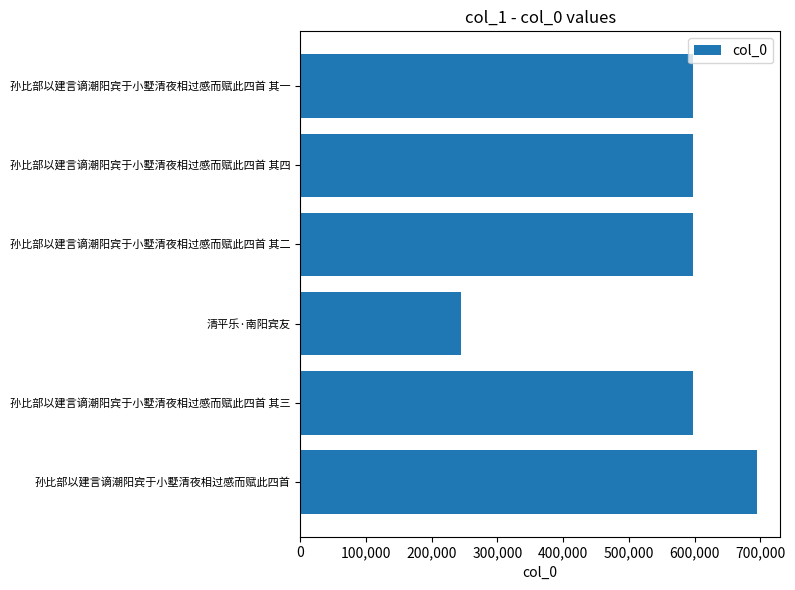

True or false: the data shows 344875 at 孙比部以建言谪潮阳宾于小墅清夜相过感而赋此四首.

False